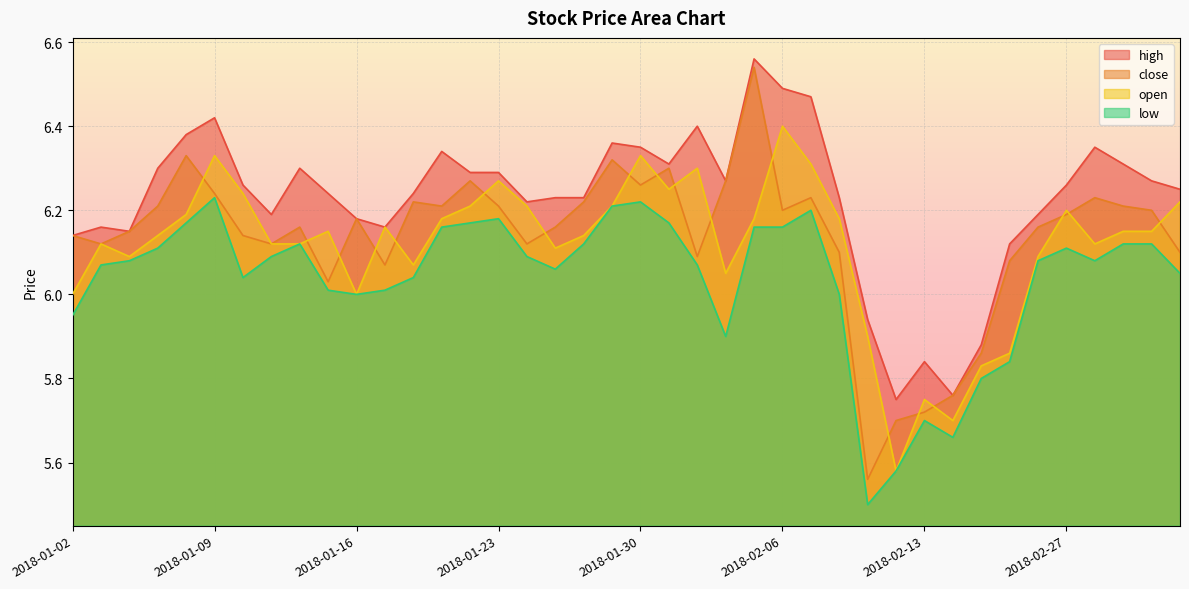

What are all the series names shown in the legend?

high, close, open, low